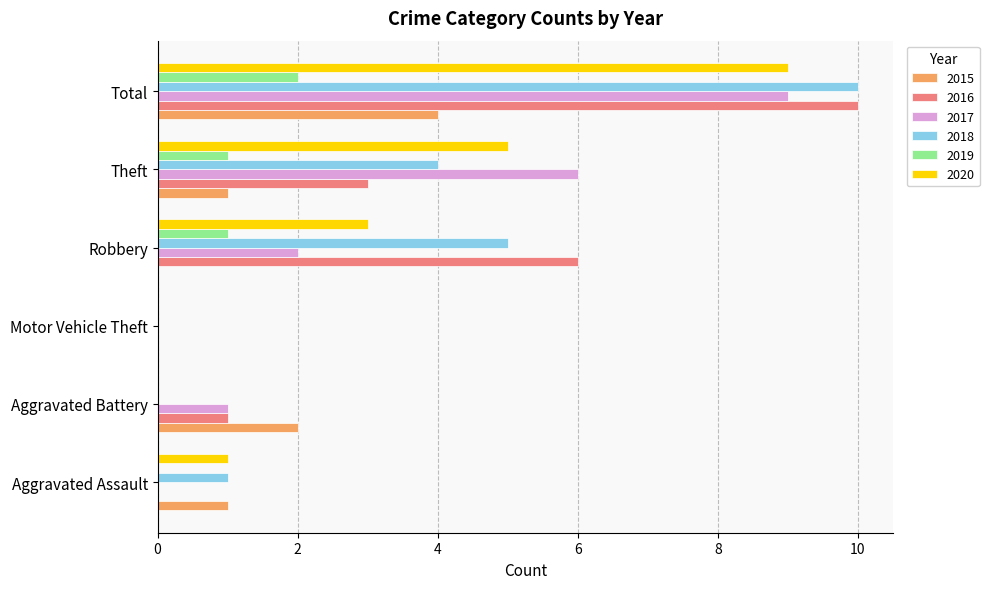

True or false: 2016 has a value of 1 at Aggravated Battery.

True